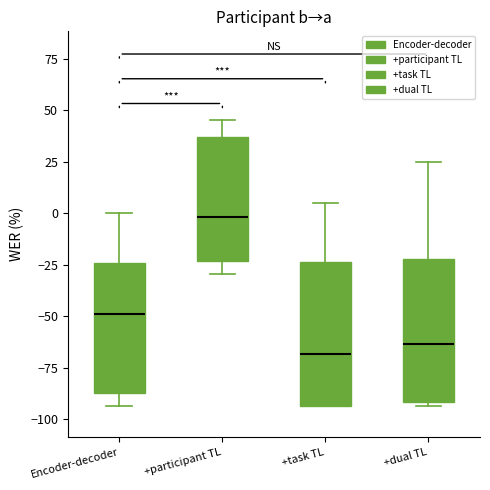

Reading left to right, read every box against the y-axis: the position of its median line, the range the box covers, and the ends of its whiskers. The values are not printed on the chart, so give them approximately, as read against the axis.

Encoder-decoder: median -50, box -85 to -25, whiskers -95 to 0
+participant TL: median 0, box -25 to 35, whiskers -30 to 45
+task TL: median -70, box -95 to -25, whiskers -95 to 5
+dual TL: median -65, box -90 to -20, whiskers -95 to 25